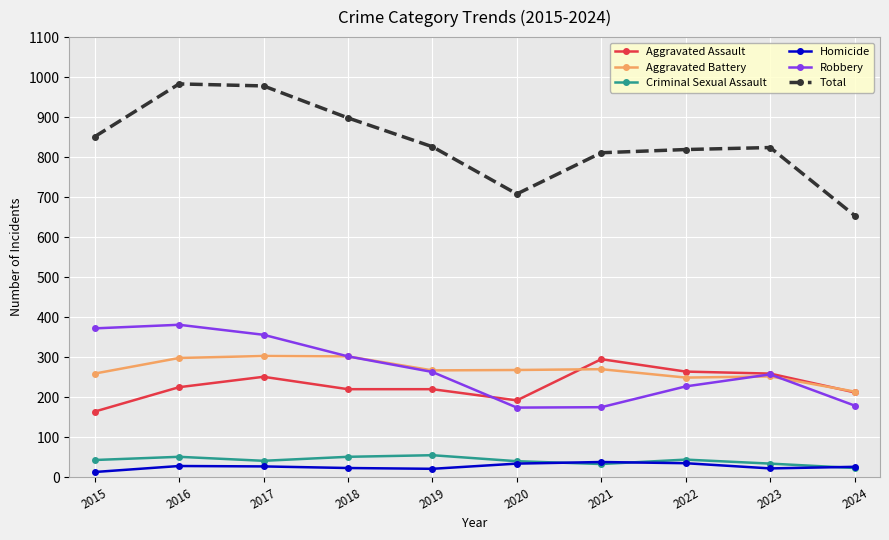

What is the highest value of the Total series?

983